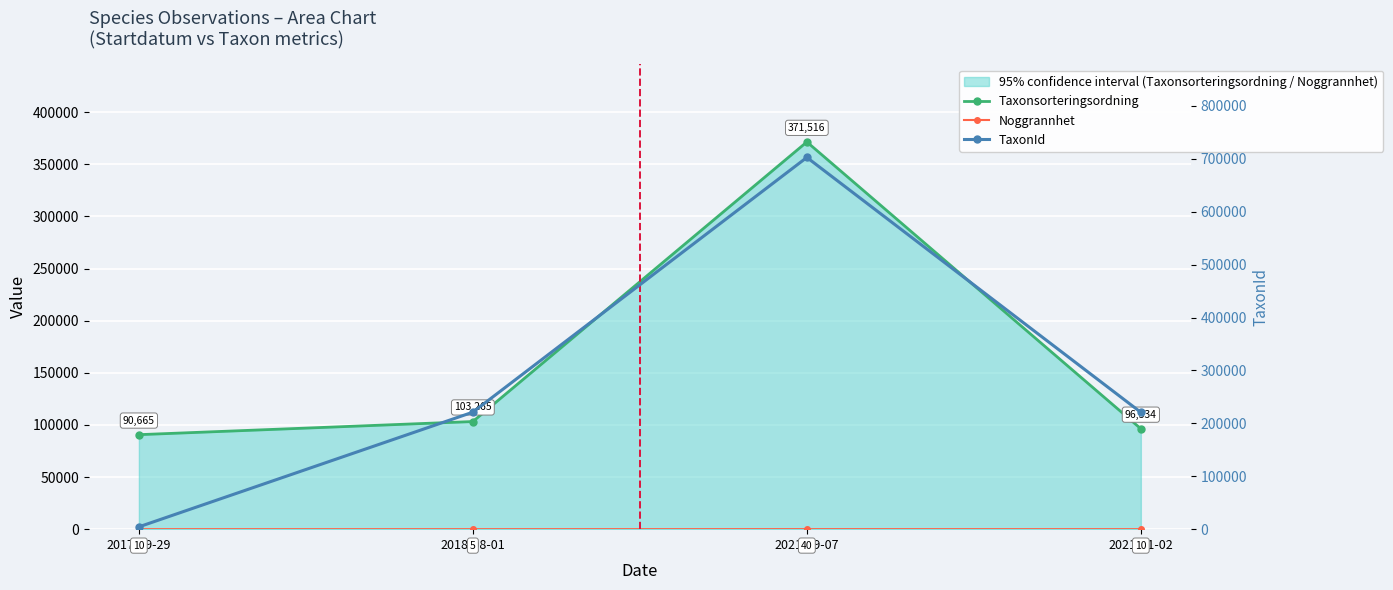

The Taxonsorteringsordning series shows 50631 at 2018-08-01. True or false?

False